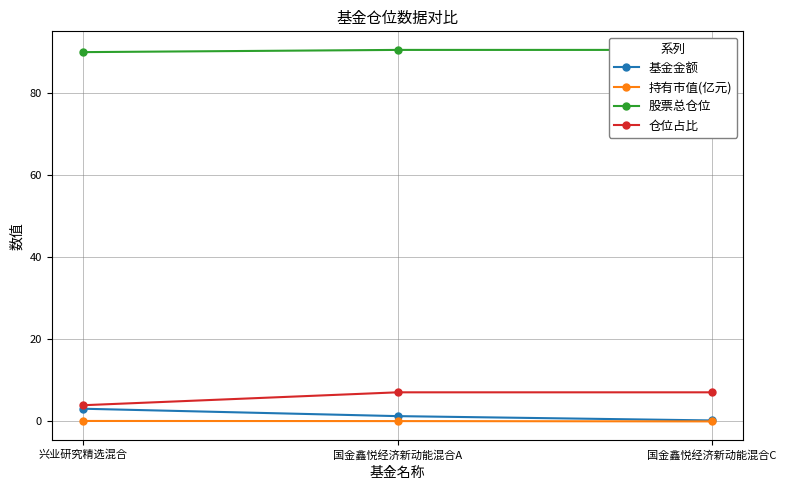

What is the difference between the highest and lowest values at 国金鑫悦经济新动能混合C?

90.4